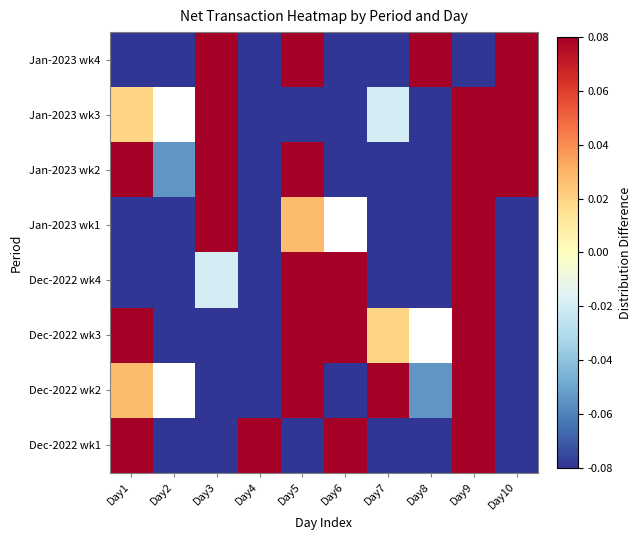

At how many categories does at least one series exceed 0?

9